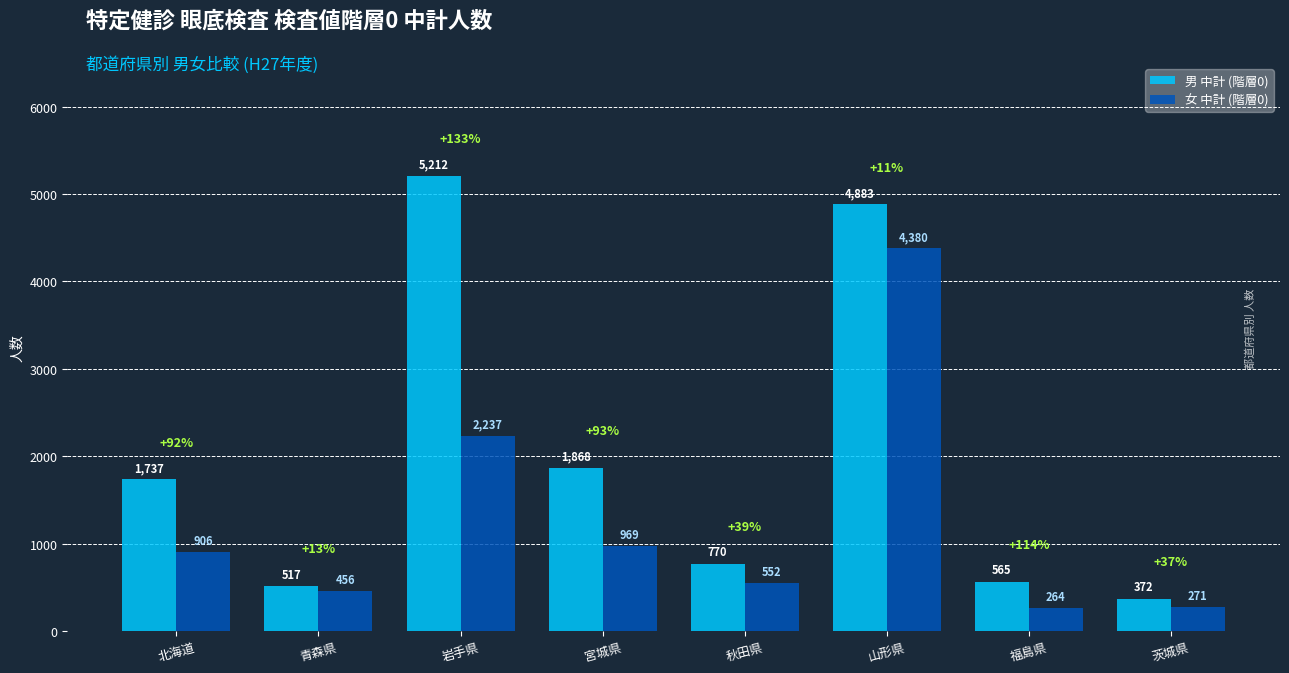

What is the value of the 女 中計 (階層0) bar at the 3rd from the left?

2237